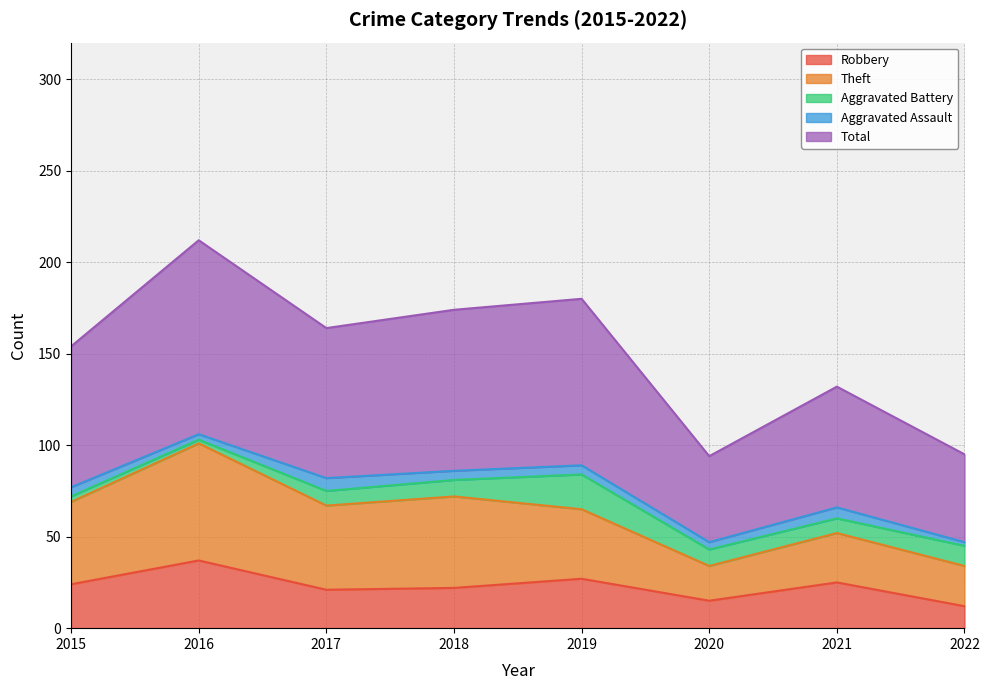

What is the value of the Robbery point at the 1st from the left?

24